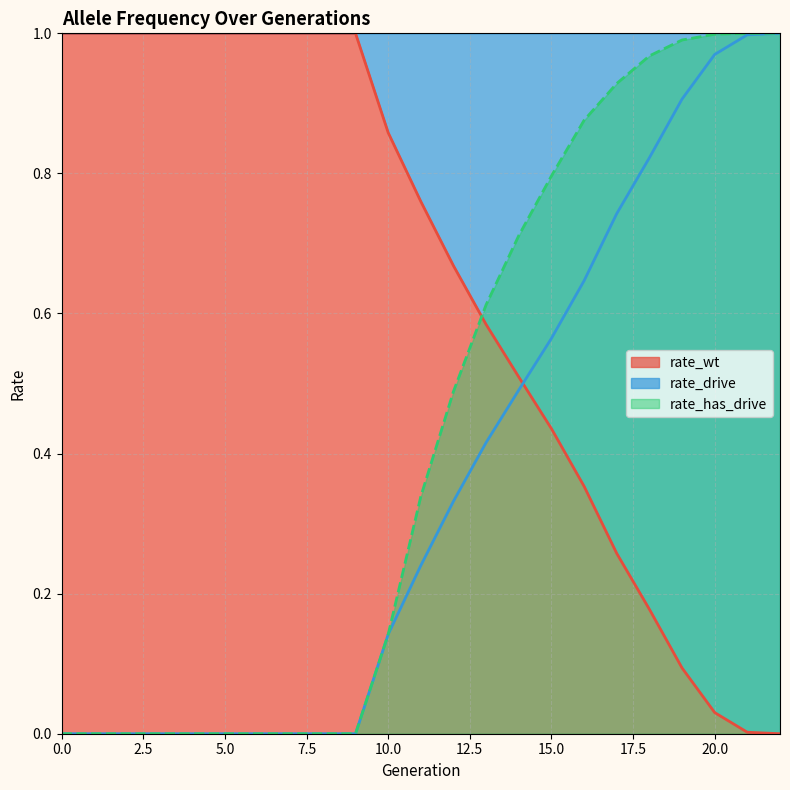

Between 21 and 18, which is larger?

18